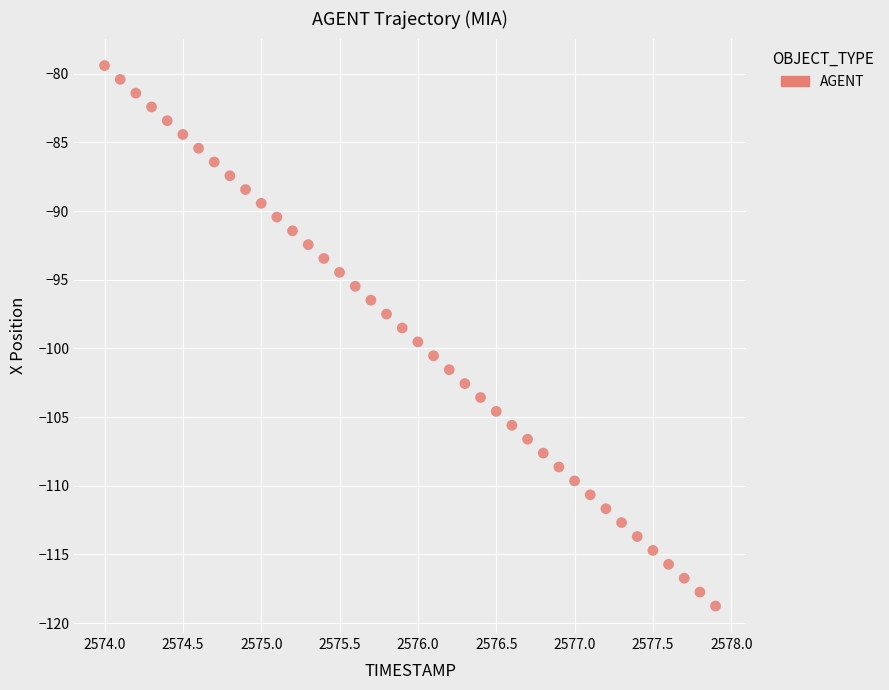

What is the range of Y values (max minus min)?

39.3